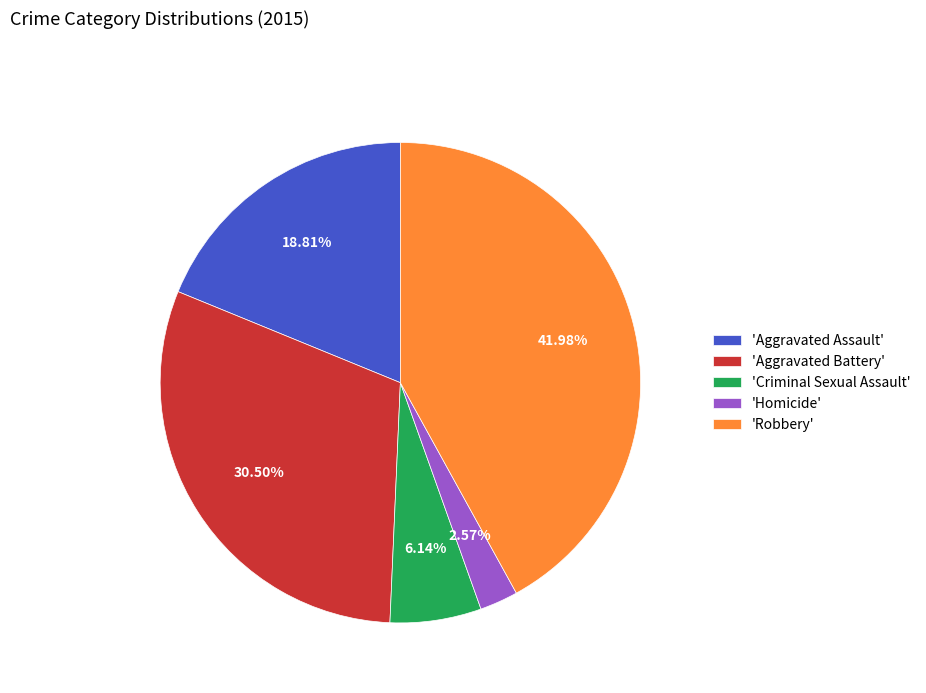

Is the sum of 'Aggravated Battery' and 'Robbery' greater than half?

Yes